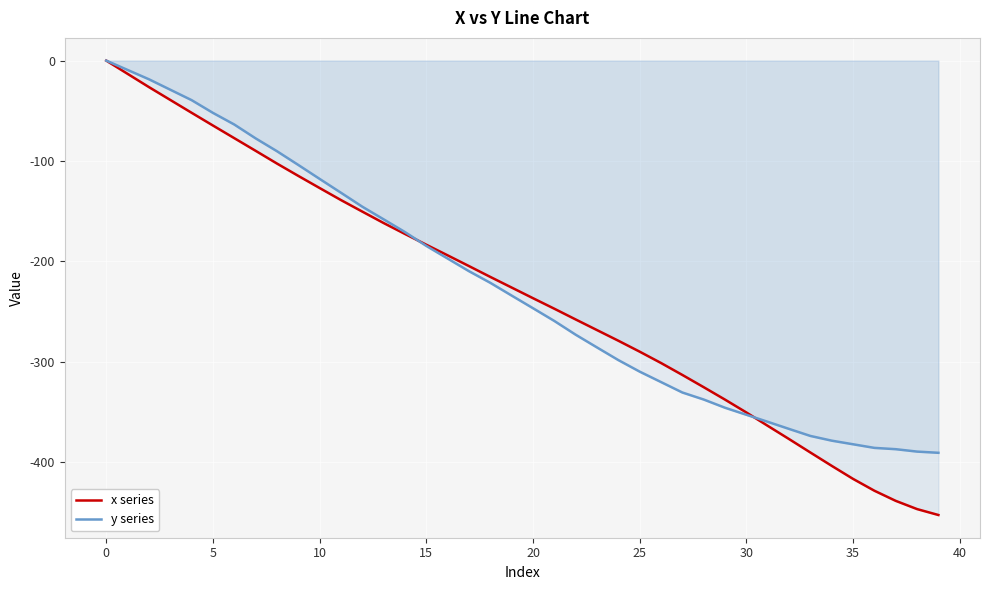

Which series has the largest total across all categories?

y series